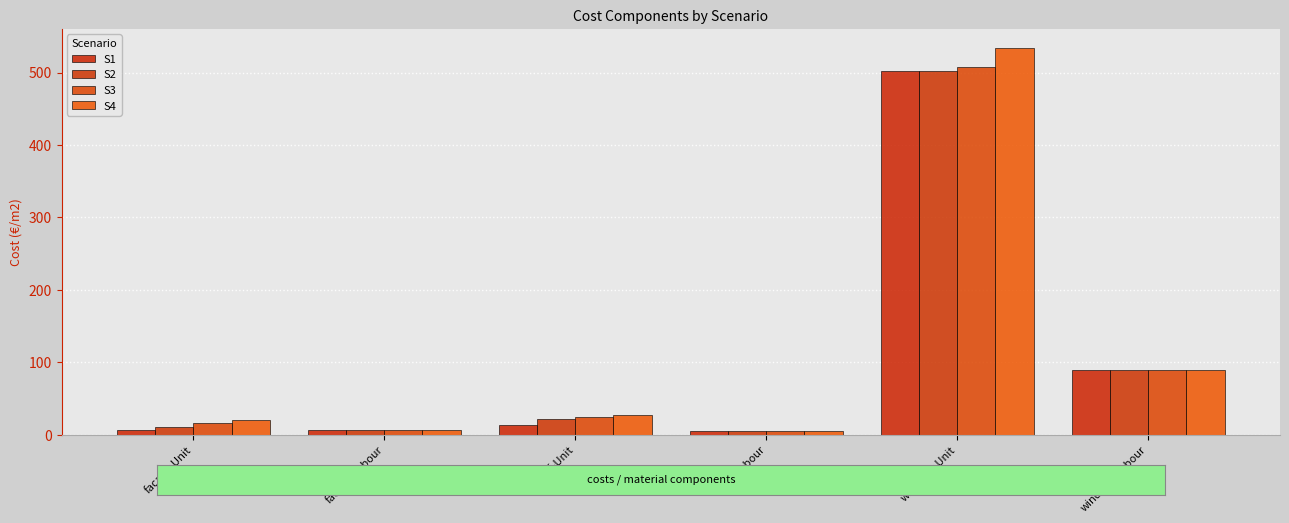

Reading left to right, what are all the values shown in this chart?

S1: 5.9	6.0	13.6	4.8	502.2	89.0
S2: 10.7	6.0	21.4	4.5	502.6	89.0
S3: 15.5	6.0	24.0	4.5	507.2	89.0
S4: 20.4	6.0	26.5	4.5	533.6	89.0